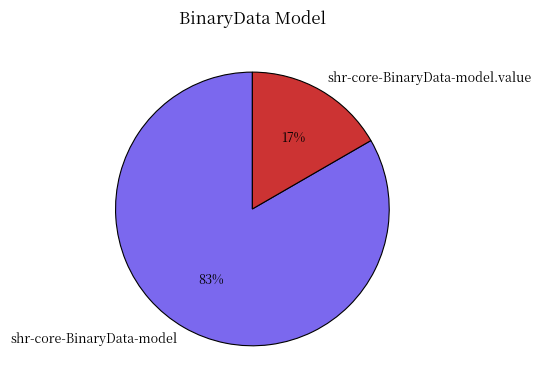

Is it true that shr-core-BinaryData-model.value is 17% of the pie?

True